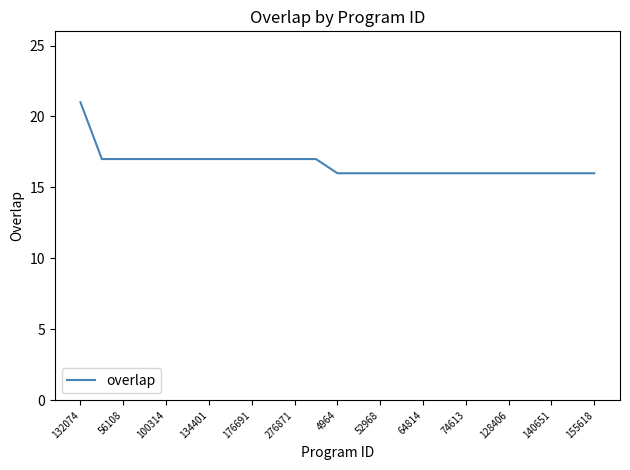

What is the difference between the maximum and minimum values?

5